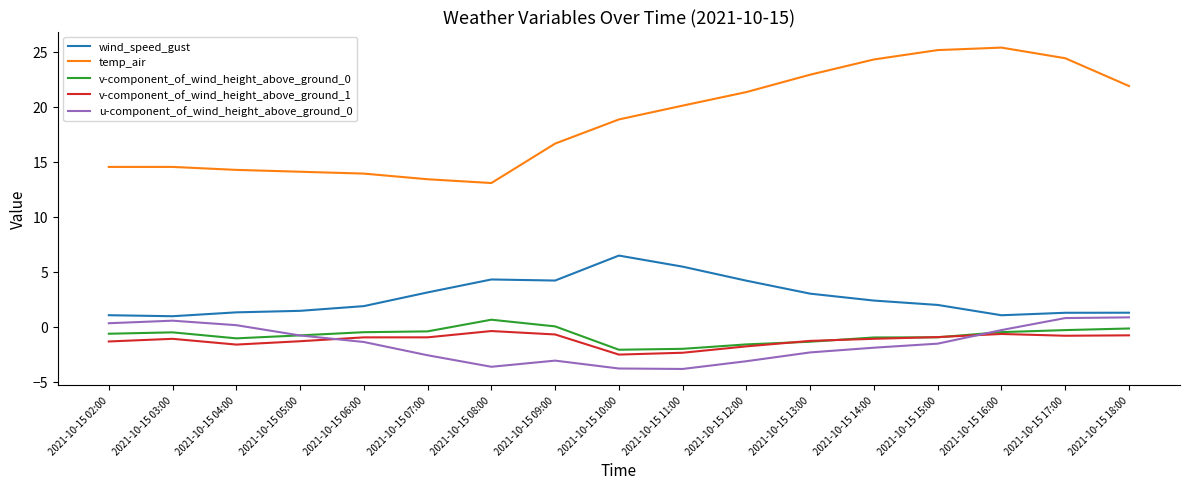

What are all the series names shown in the legend?

wind_speed_gust, temp_air, v-component_of_wind_height_above_ground_0, v-component_of_wind_height_above_ground_1, u-component_of_wind_height_above_ground_0